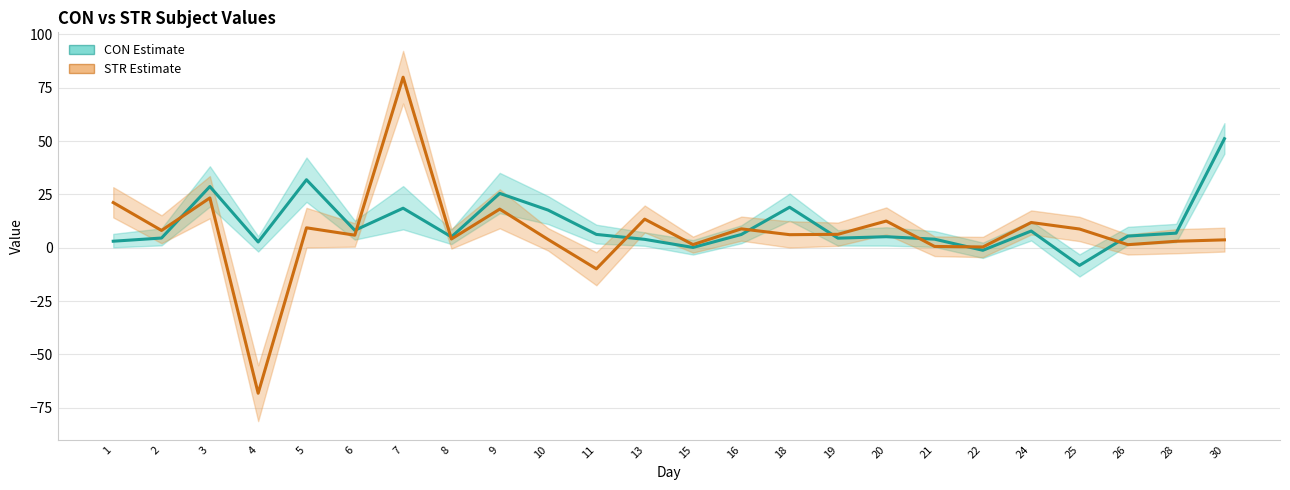

Reading left to right, extract all data points from this chart.

CON: 3.1	4.5	28.7	2.7	31.9	8.2	18.5	5.1	25.5	17.7	6.2	3.9	0.1	6.2	19.0	4.5	5.2	4.0	-1.2	7.8	-8.3	5.5	6.8	51.1
STR: 21.2	8.1	23.3	-68.2	9.3	5.9	79.9	4.1	18.1	3.9	-9.9	13.4	1.5	8.9	6.1	6.3	12.5	0.6	0.4	11.8	8.8	1.4	3.0	3.7